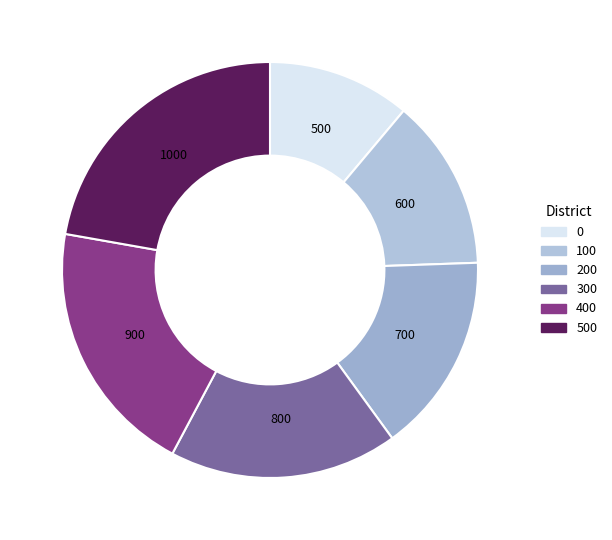

Does 0 account for over 50% of the chart?

No